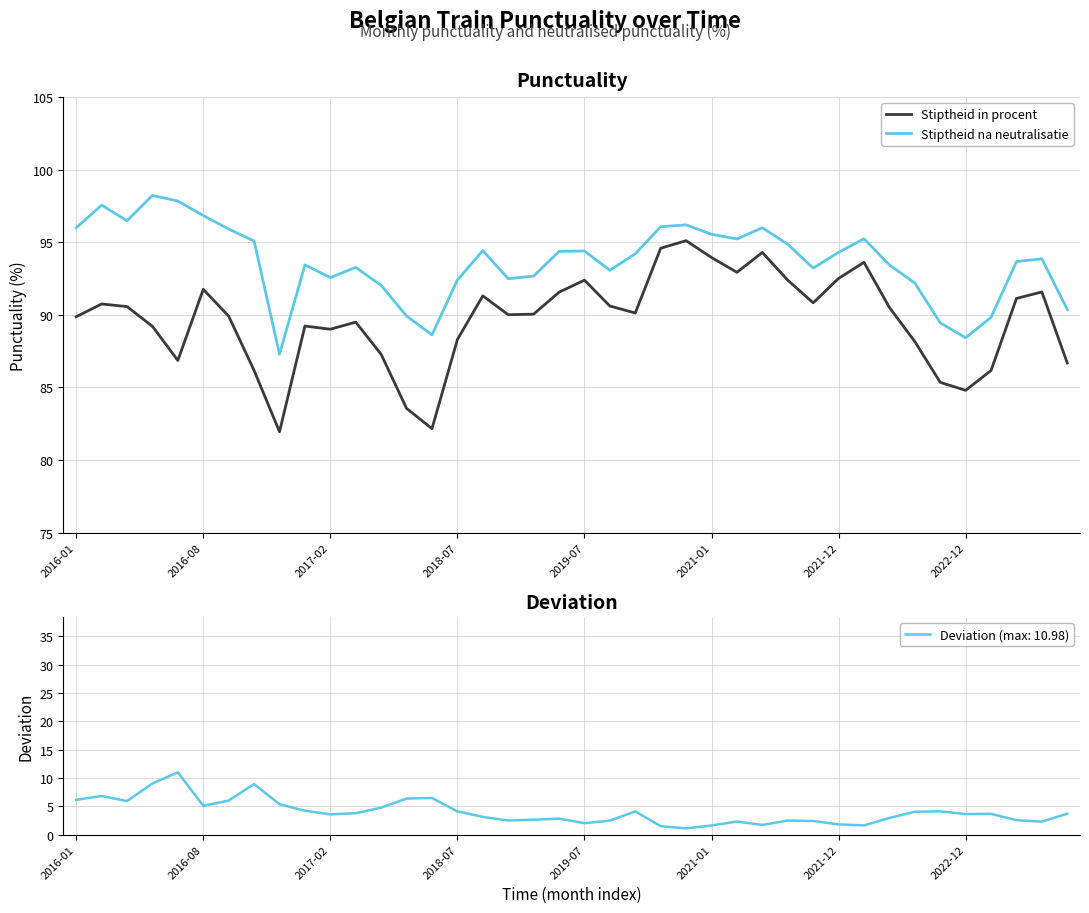

Which series has the largest range (max minus min)?

Stiptheid in procent